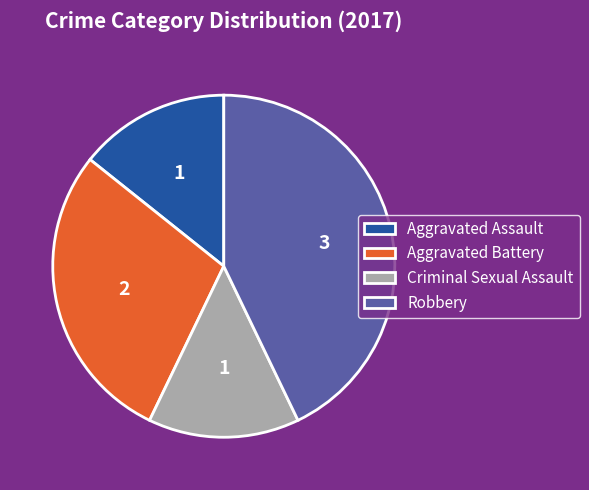

Does any single category account for the majority?

No